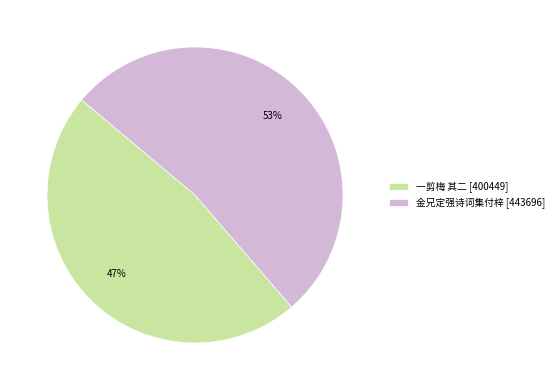

Between 一剪梅 其二 [400449] and 金兄定强诗词集付梓 [443696], which is larger?

金兄定强诗词集付梓 [443696]